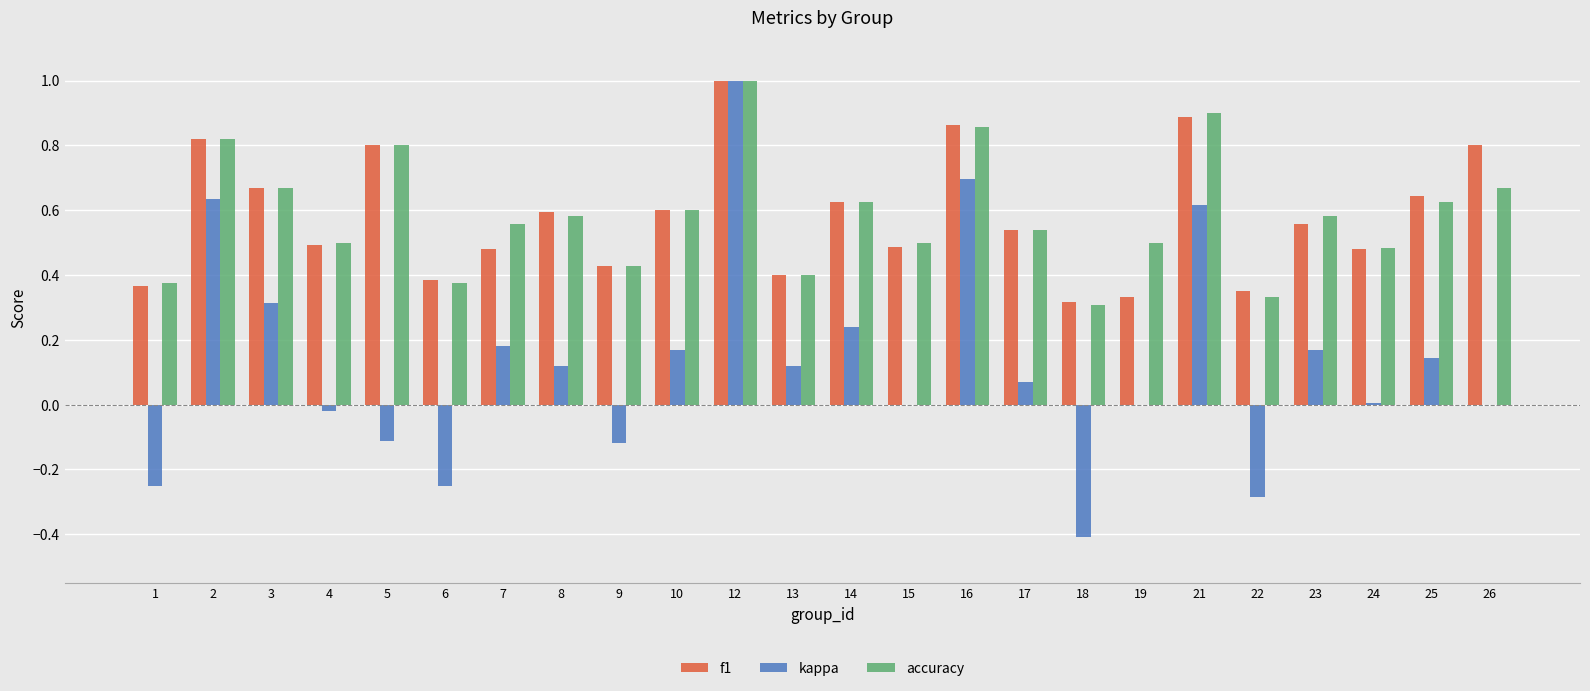

At which label does kappa first exceed 0?

2